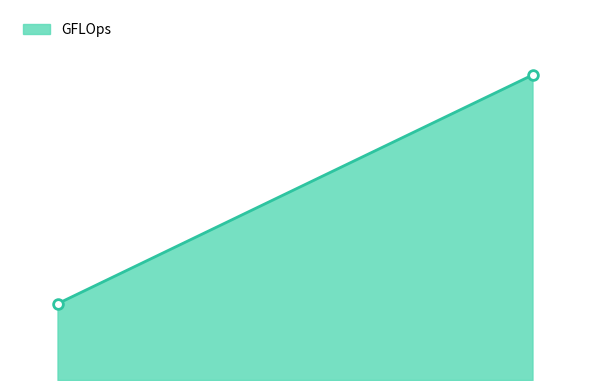

Does the chart display data point markers on the line(s)?

No